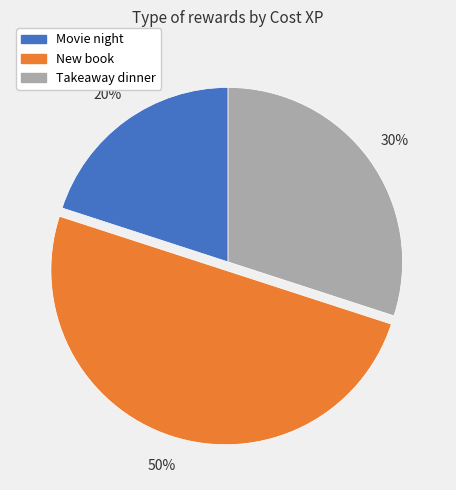

Count the number of slices in the pie.

3